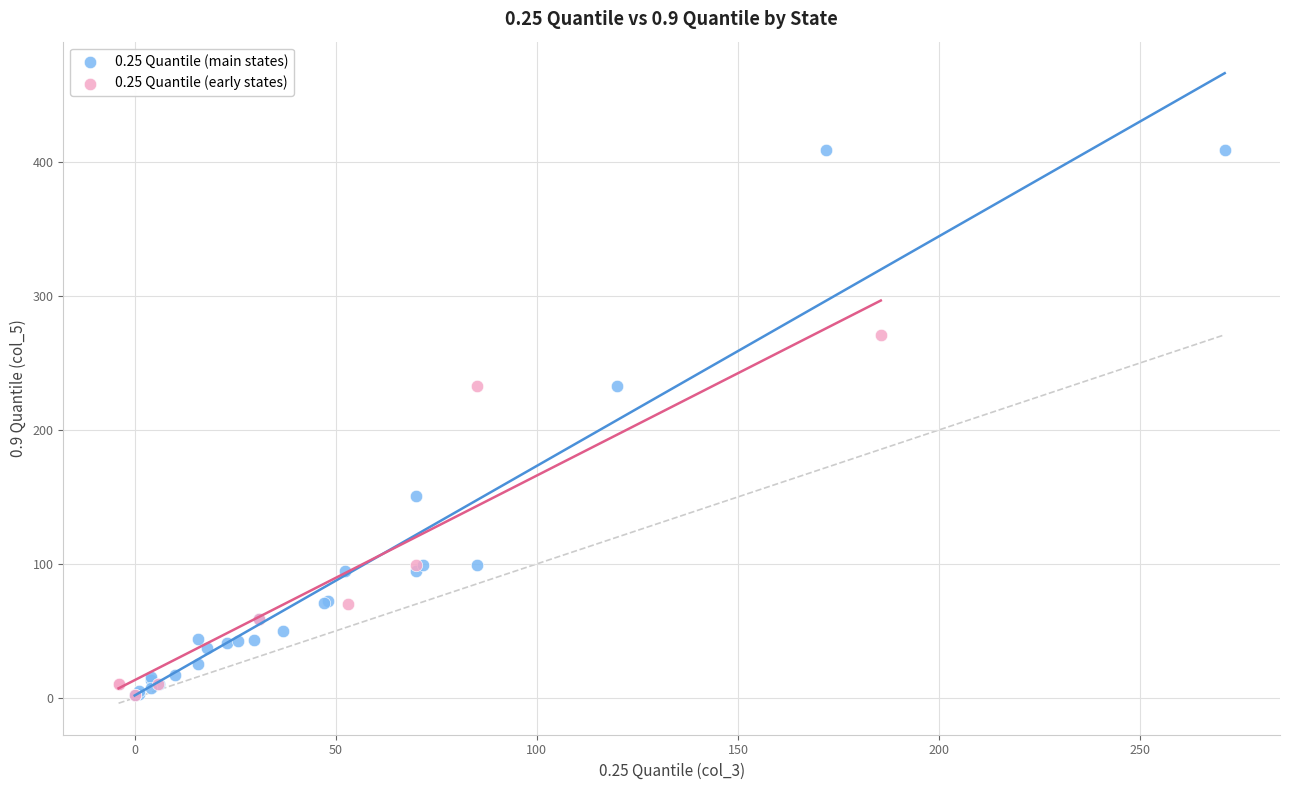

Which series contains the highest Y value?

0.25 Quantile (main states)